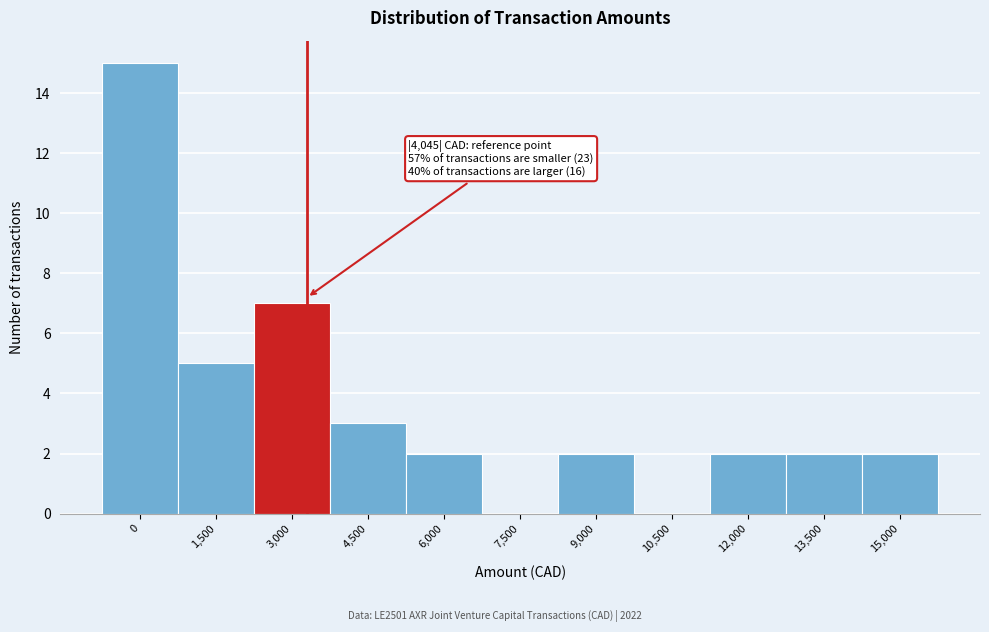

Reading right to left, transcribe all the data shown in this chart.

15,000=2	13,500=2	12,000=2	10,500=0	9,000=2	7,500=0	6,000=2	4,500=3	3,000=7	1,500=5	0=15